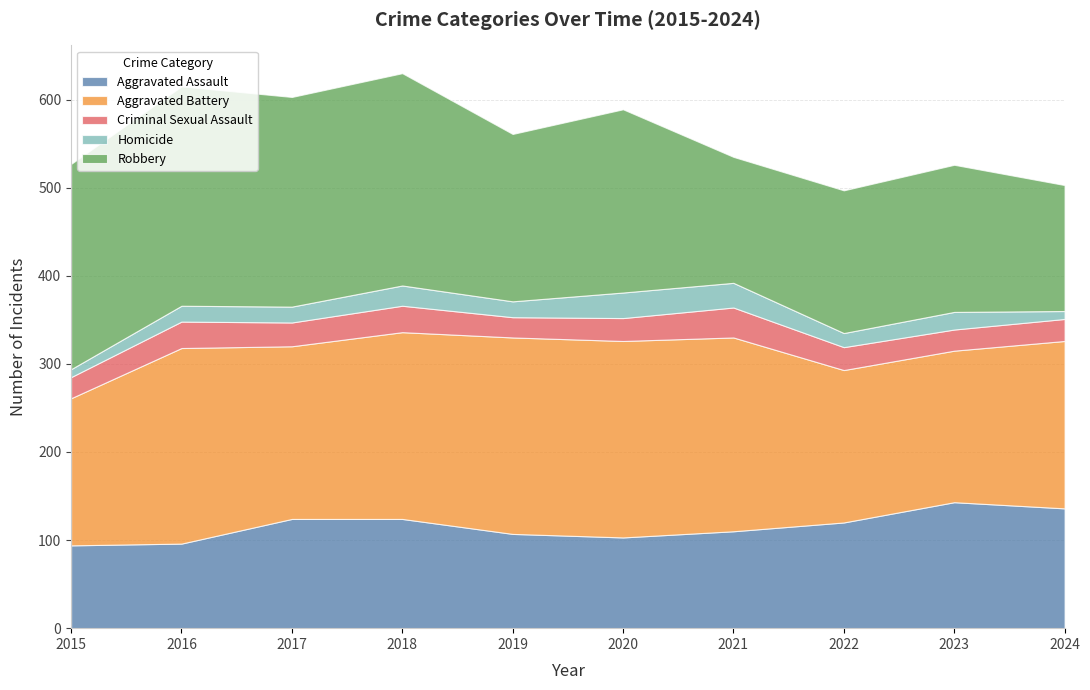

True or false: Aggravated Battery and Aggravated Assault intersect in this chart.

False